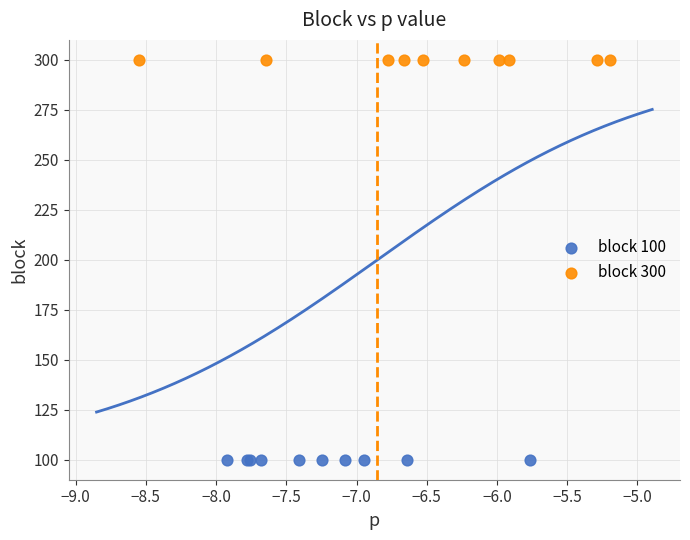

Which series contains the lowest Y value?

block 100